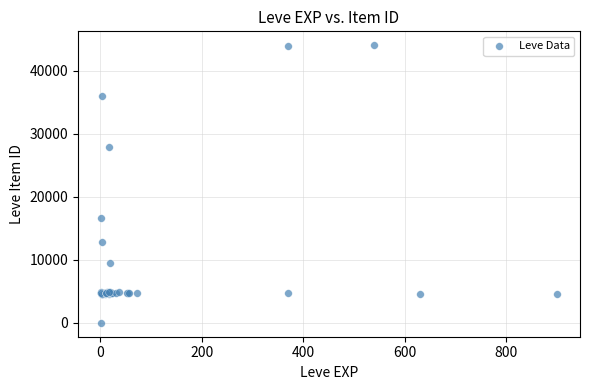

What Y value in the scatter plot is closest to 22050?

16734